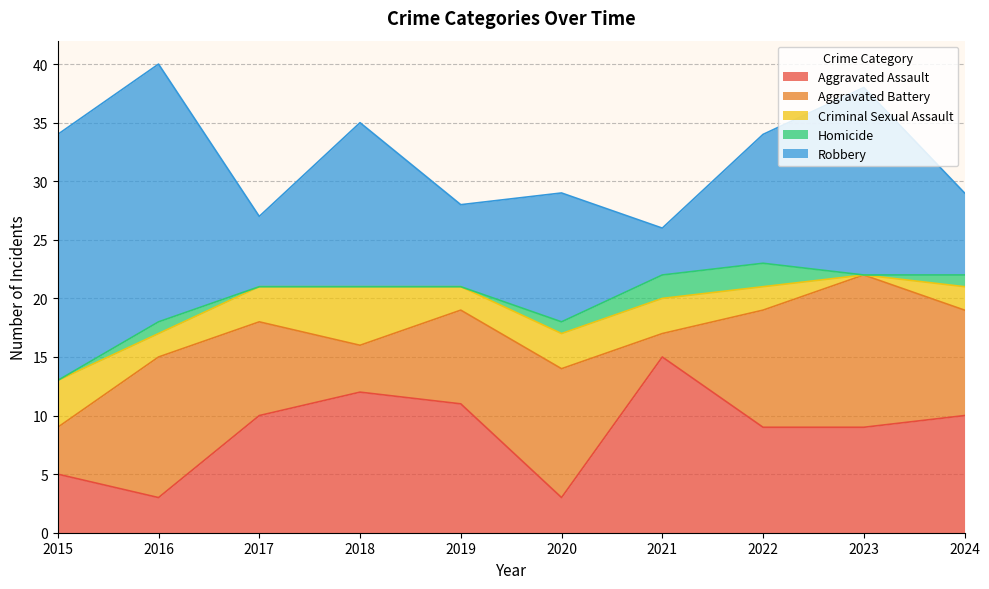

Reading right to left, transcribe all the data shown in this chart.

Aggravated Assault: 2024=10	2023=9	2022=9	2021=15	2020=3	2019=11	2018=12	2017=10	2016=3	2015=5
Aggravated Battery: 2024=9	2023=13	2022=10	2021=2	2020=11	2019=8	2018=4	2017=8	2016=12	2015=4
Criminal Sexual Assault: 2024=2	2023=0	2022=2	2021=3	2020=3	2019=2	2018=5	2017=3	2016=2	2015=4
Homicide: 2024=1	2023=0	2022=2	2021=2	2020=1	2019=0	2018=0	2017=0	2016=1	2015=0
Robbery: 2024=7	2023=16	2022=11	2021=4	2020=11	2019=7	2018=14	2017=6	2016=22	2015=21